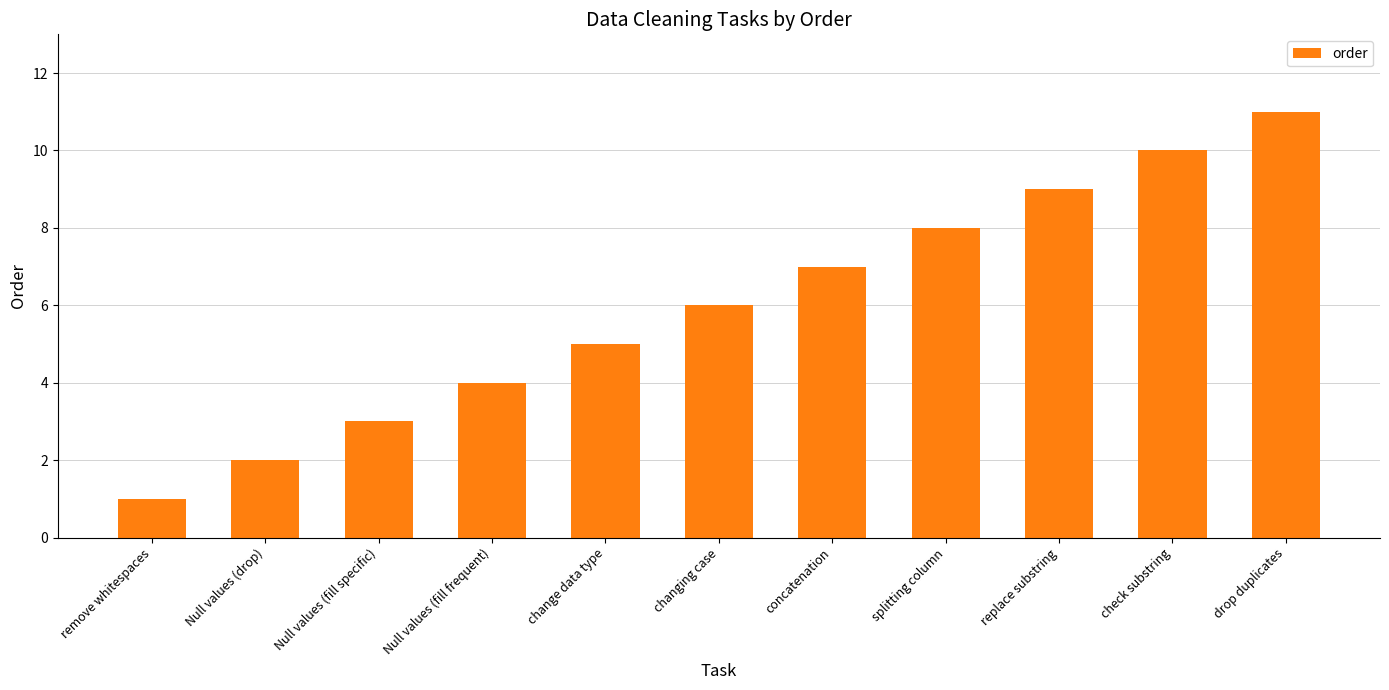

Count the number of data series in this chart.

1